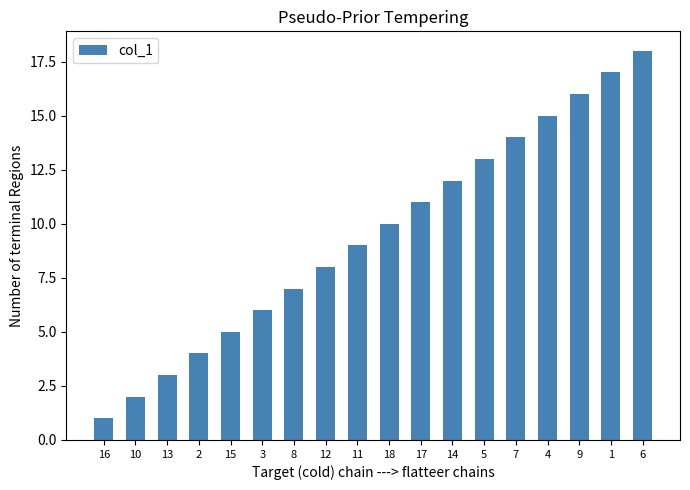

Which has a higher value, 11 or 15?

11